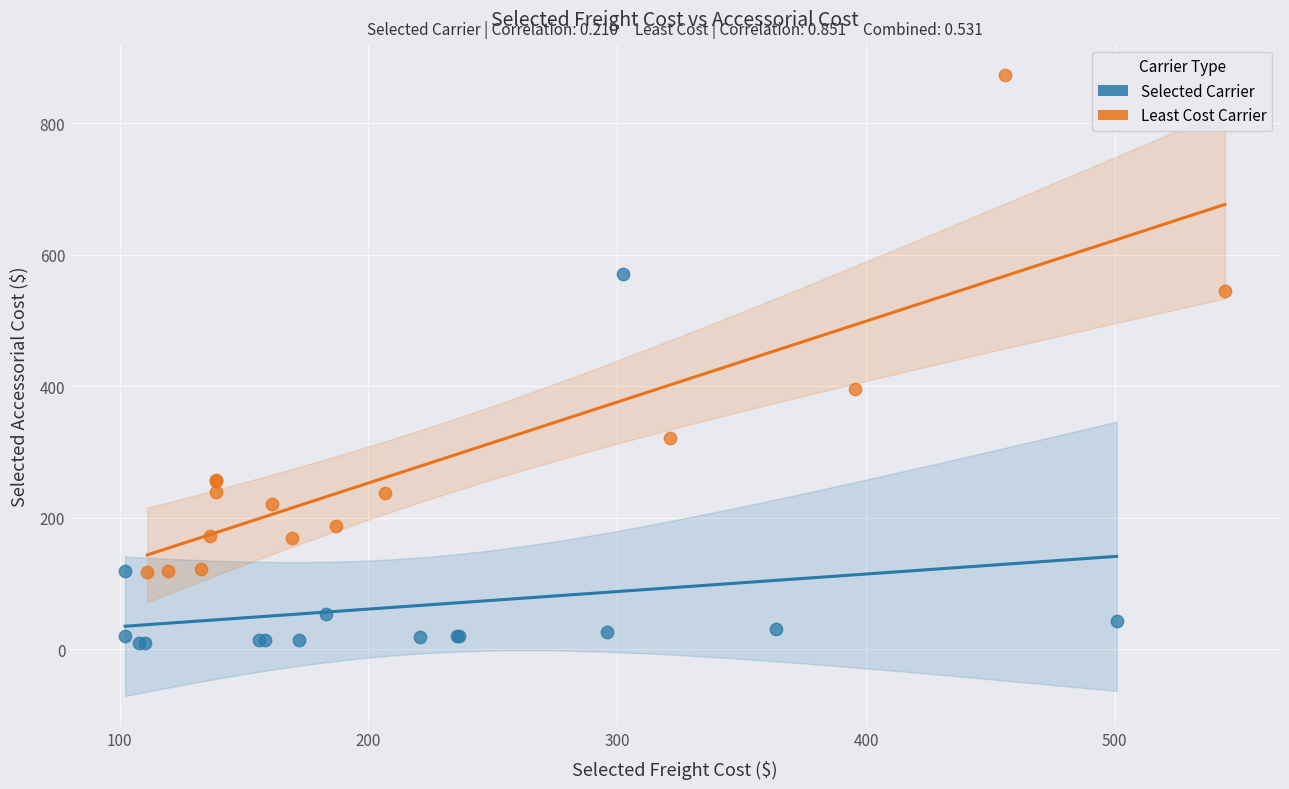

Which series reaches the minimum Y coordinate?

Selected Carrier